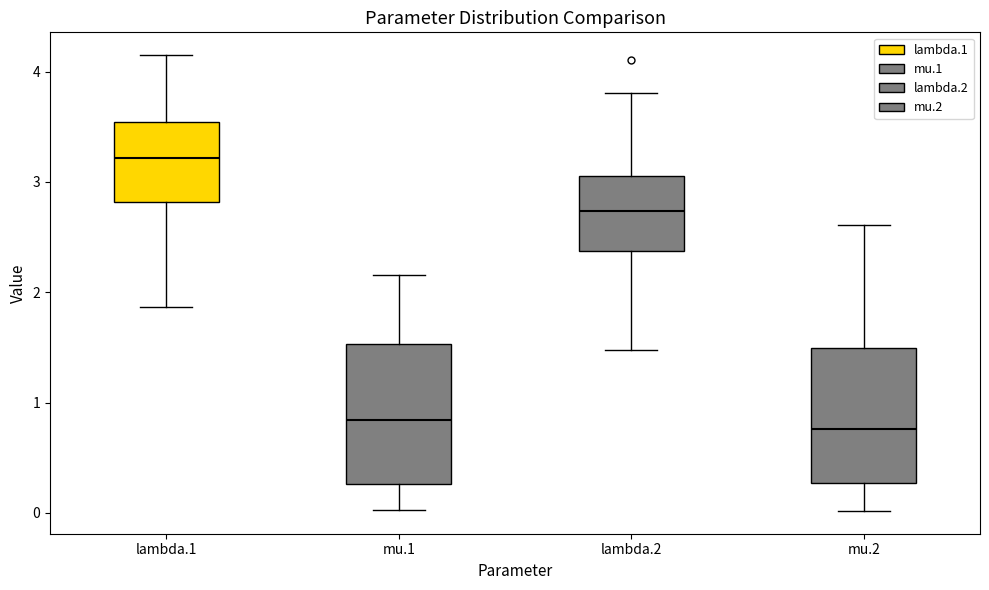

Which box's median line is the highest?

lambda.1